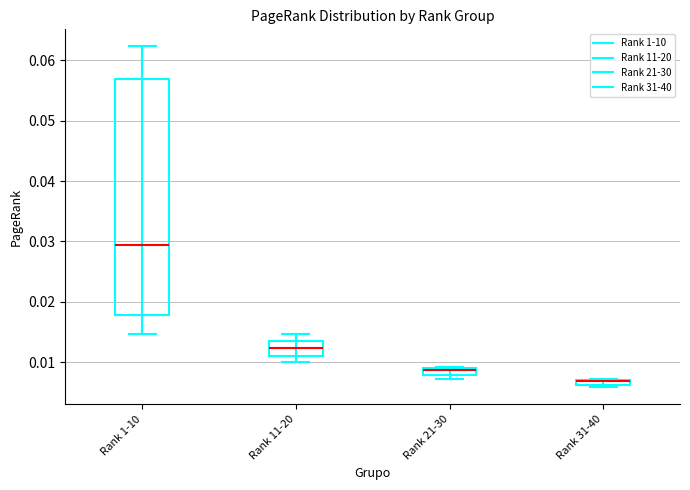

Comparing the boxes themselves (not the whiskers), which one is the tallest?

Rank 1-10